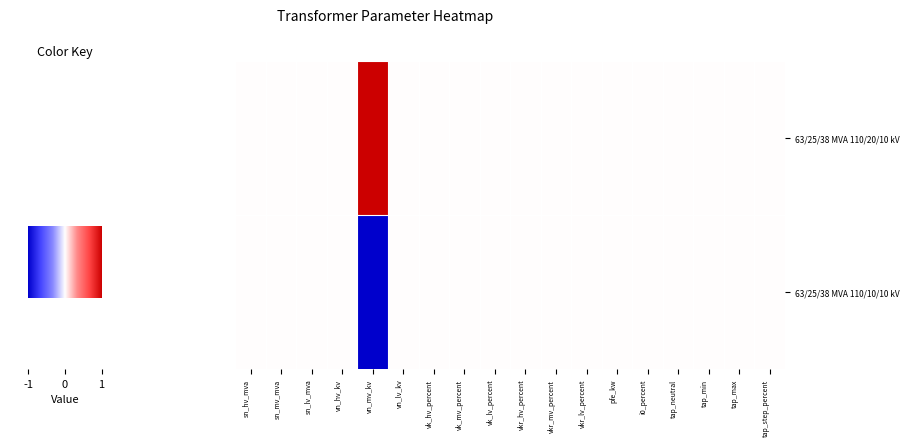

Reading right to left, what are all the values shown in this chart?

63/25/38 MVA 110/20/10 kV: tap_step_percent=0	tap_max=0	tap_min=0	tap_neutral=0	i0_percent=0	pfe_kw=0	vkr_lv_percent=0	vkr_mv_percent=0	vkr_hv_percent=0	vk_lv_percent=0	vk_mv_percent=0	vk_hv_percent=0	vn_lv_kv=0	vn_mv_kv=1	vn_hv_kv=0	sn_lv_mva=0	sn_mv_mva=0	sn_hv_mva=0
63/25/38 MVA 110/10/10 kV: tap_step_percent=0	tap_max=0	tap_min=0	tap_neutral=0	i0_percent=0	pfe_kw=0	vkr_lv_percent=0	vkr_mv_percent=0	vkr_hv_percent=0	vk_lv_percent=0	vk_mv_percent=0	vk_hv_percent=0	vn_lv_kv=0	vn_mv_kv=-1	vn_hv_kv=0	sn_lv_mva=0	sn_mv_mva=0	sn_hv_mva=0